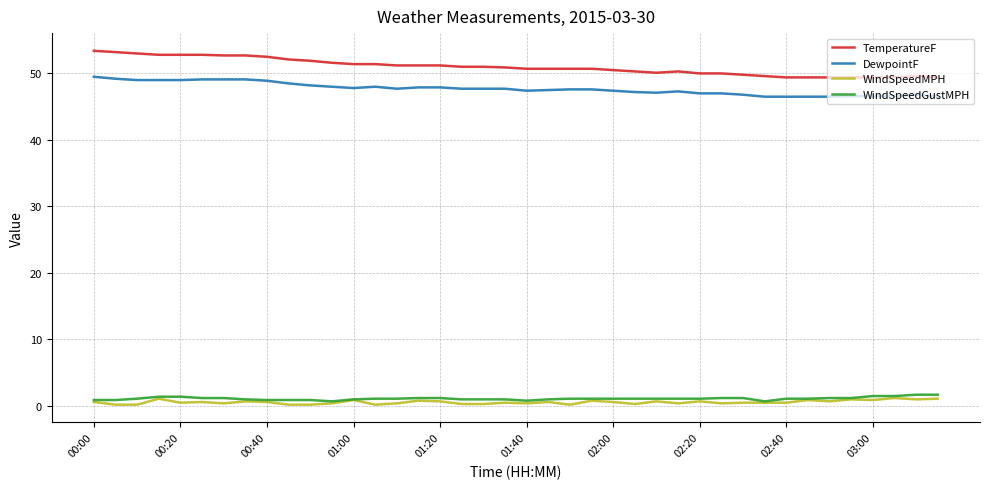

Which series has the widest spread of values?

TemperatureF